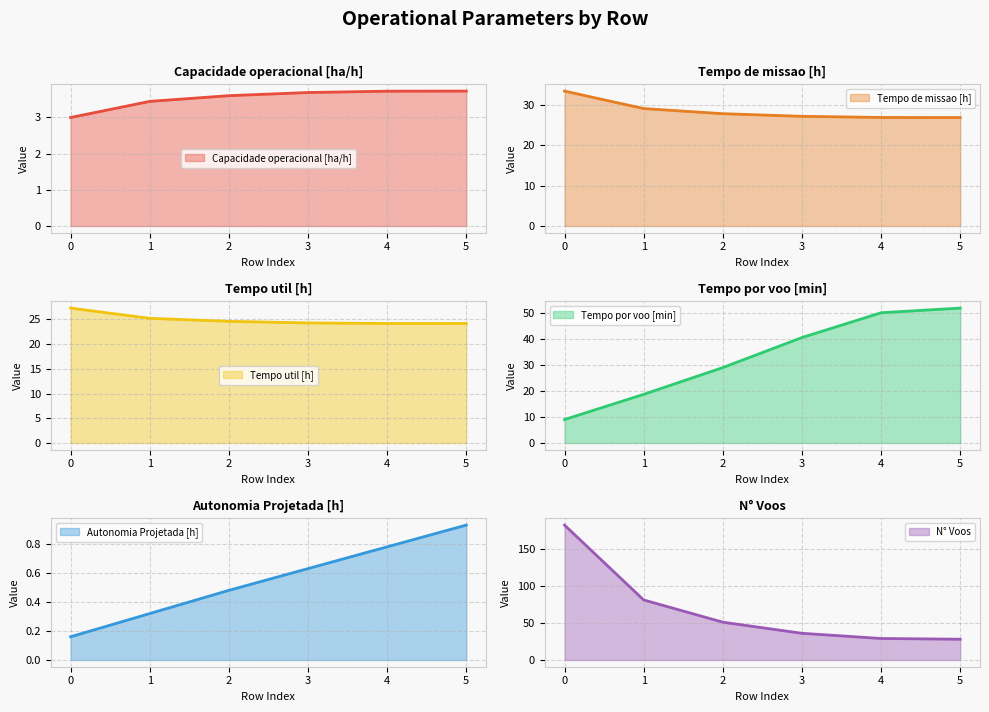

How many data points in N° Voos are above 51?

2